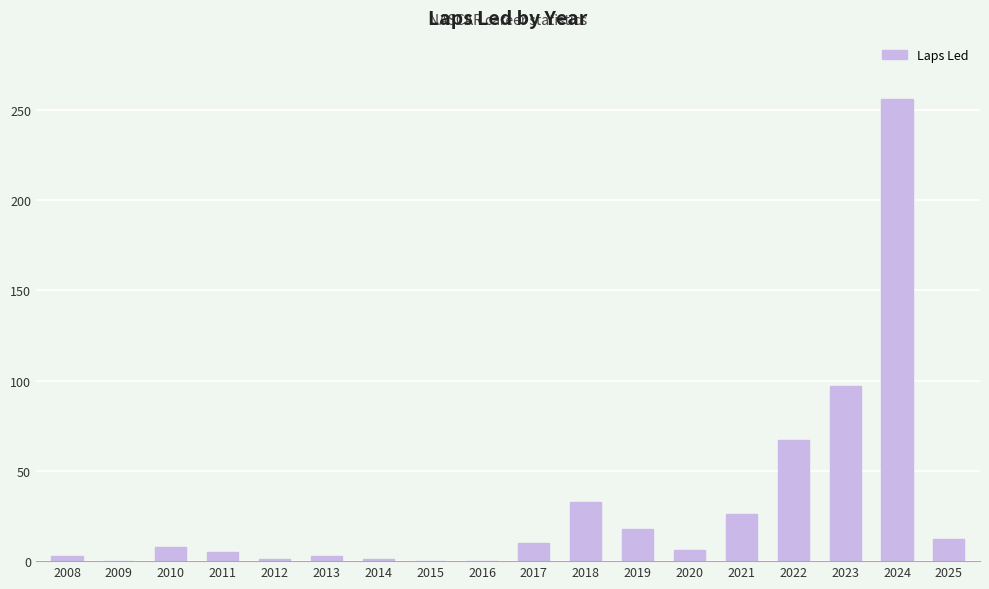

The value at 2024 is 355. True or false?

False